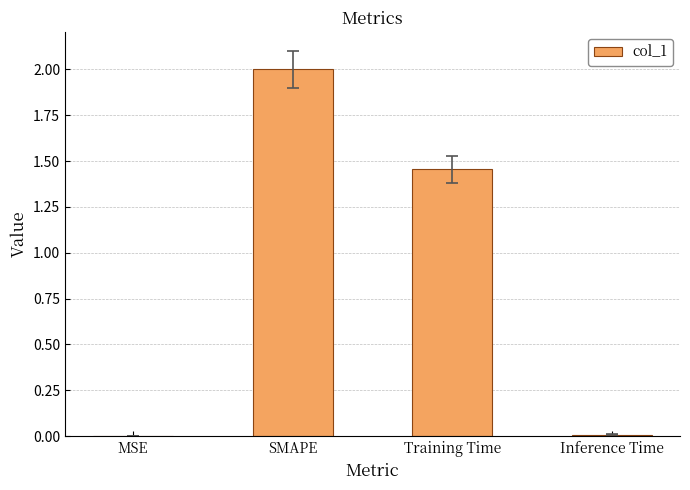

What is the sum of all values?

3.5